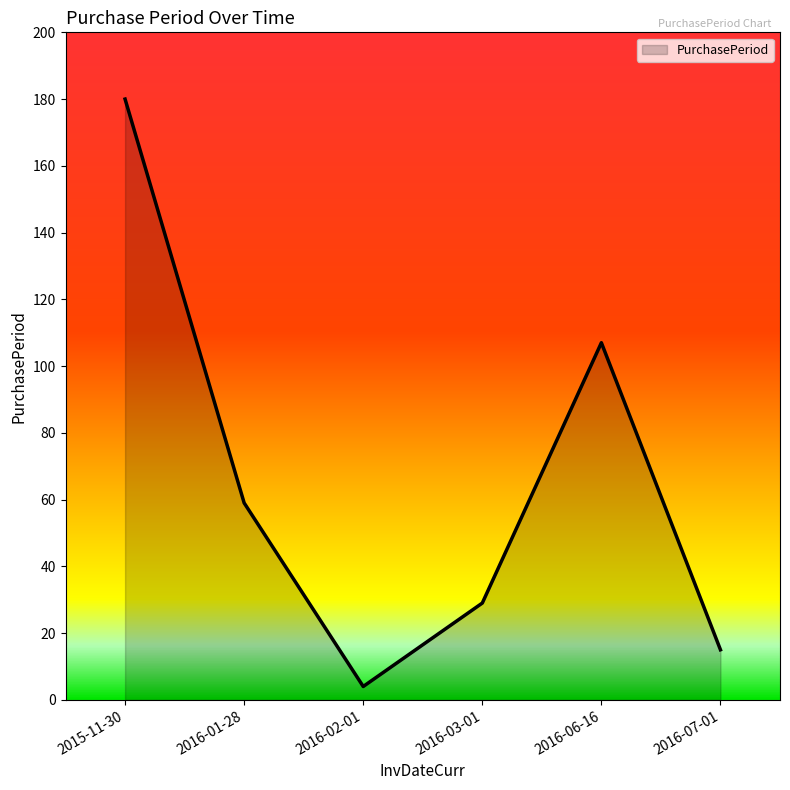

What position from the left is 2015-11-30?

1